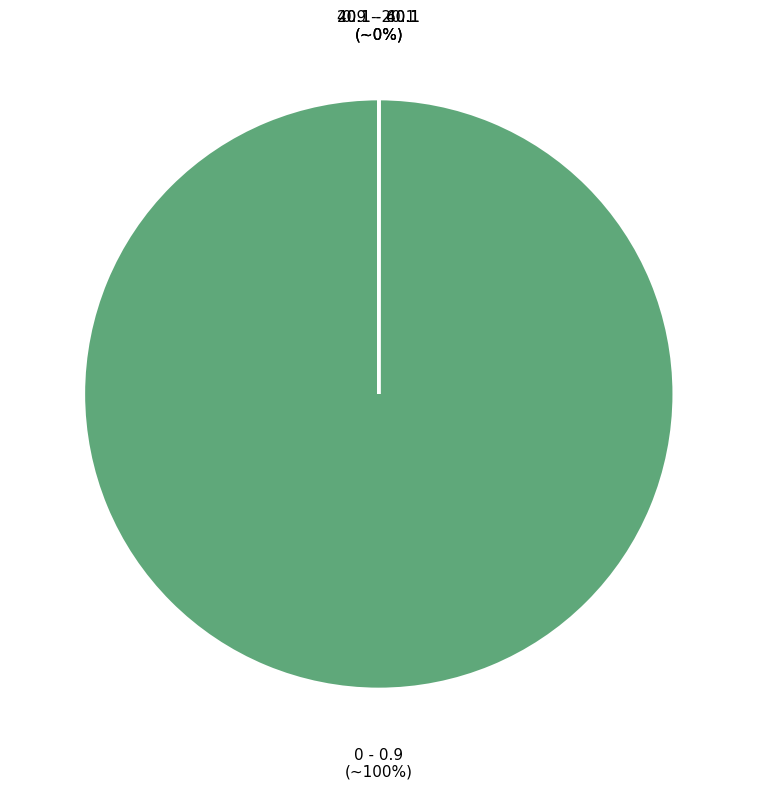

To the nearest percent, what is the average slice percentage?

25%